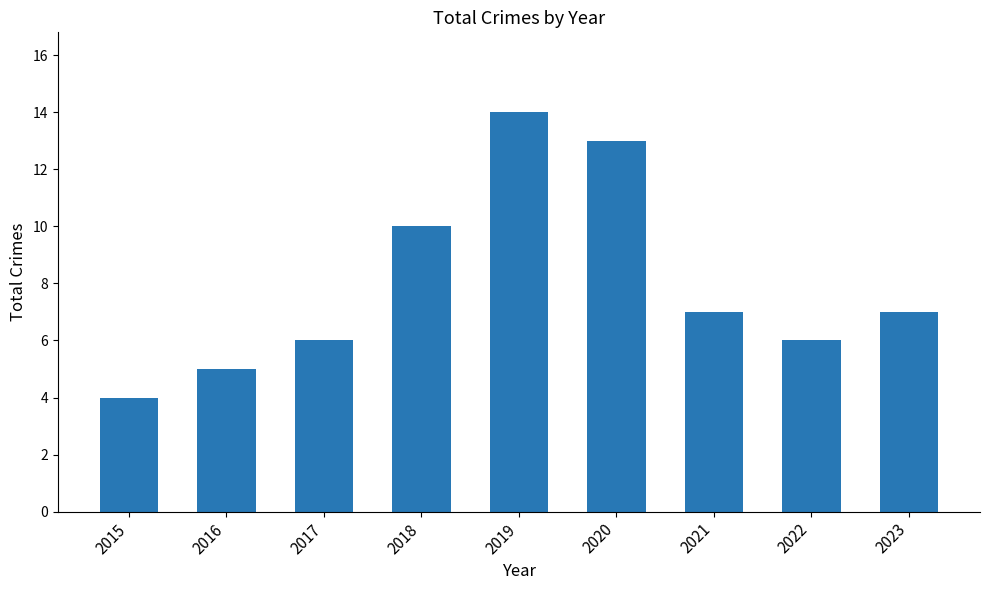

Reading right to left, what are all the values shown in this chart?

7	6	7	13	14	10	6	5	4